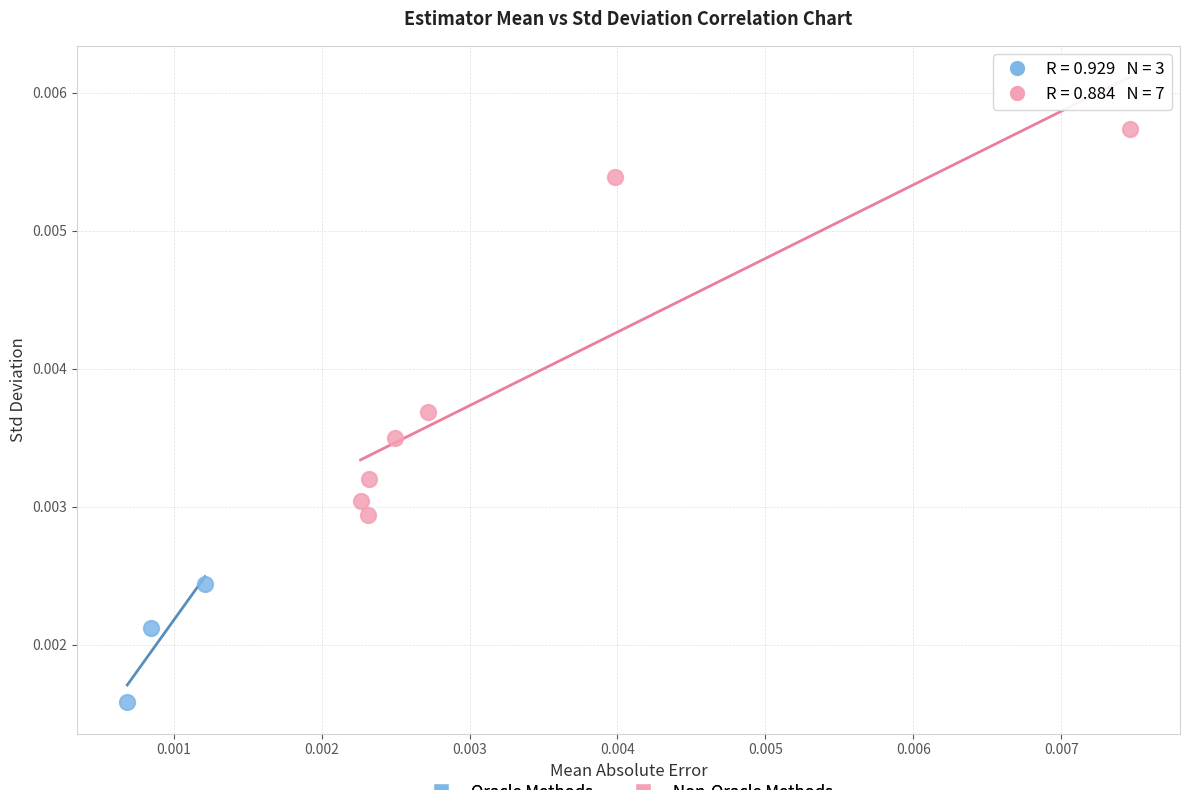

Which series has the largest Y range (max minus min)?

Non-Oracle Methods